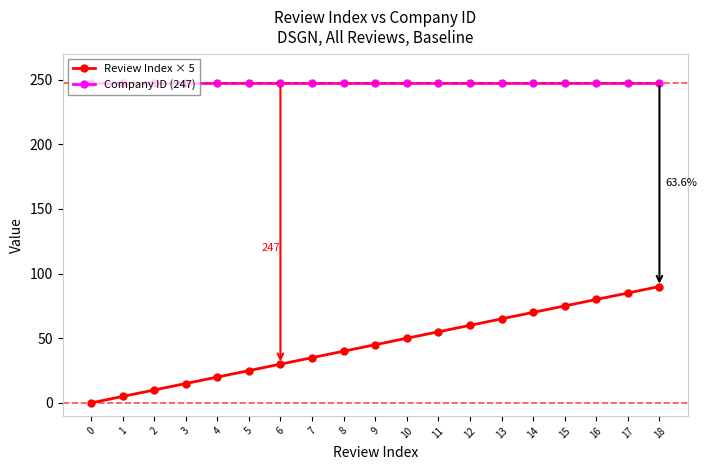

What is the value of the Company ID (247) point at the 18th from the left?

247